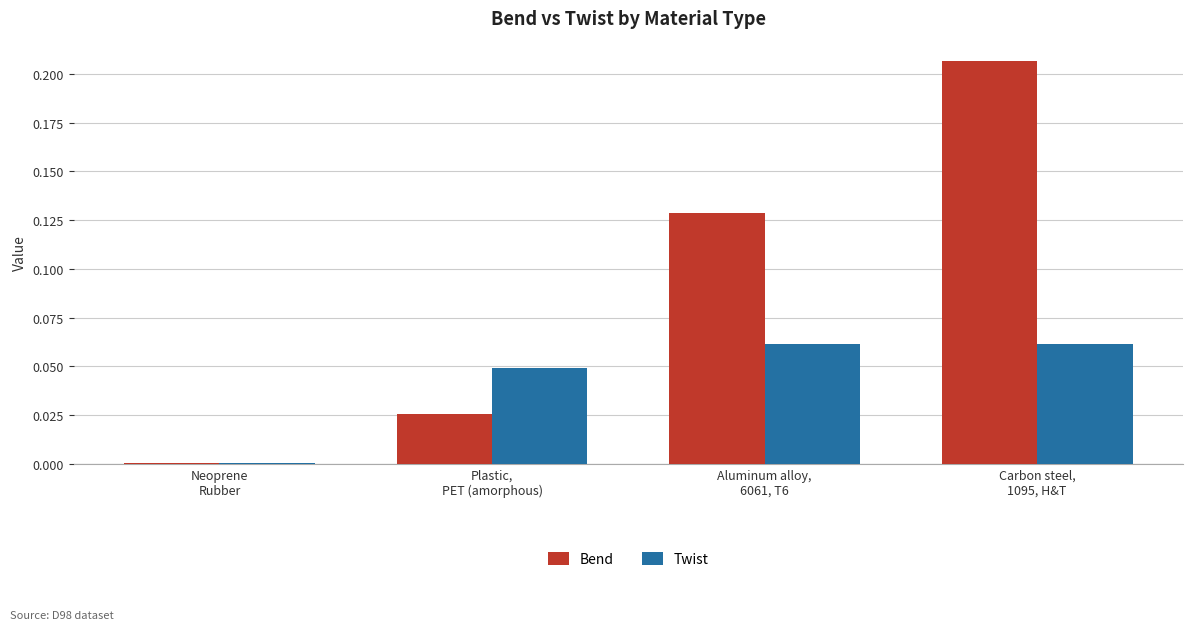

At which label is Bend closest to 0?

Neoprene
Rubber